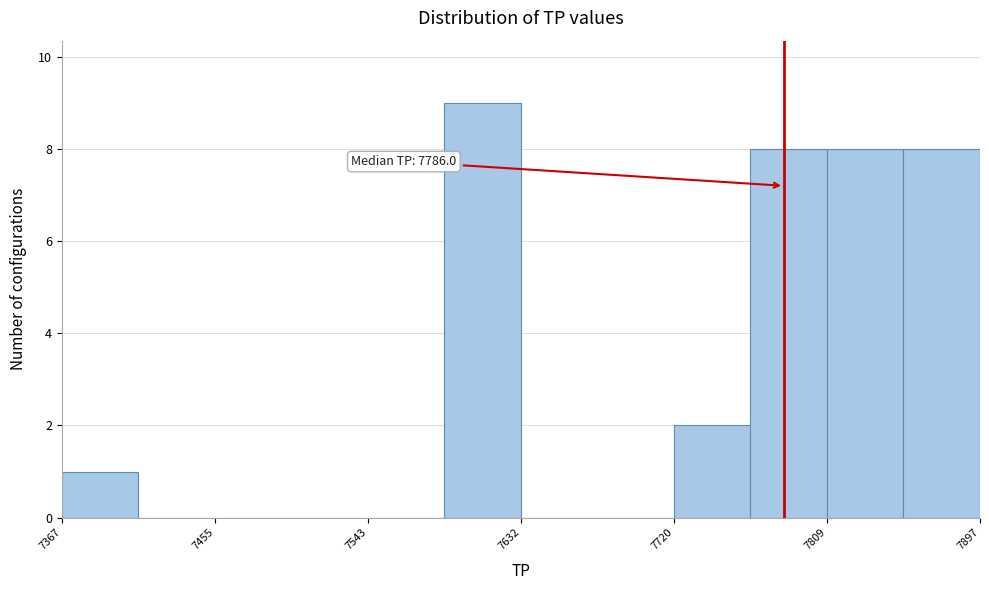

Which range on the x-axis has the tallest bar?

7590 to 7630